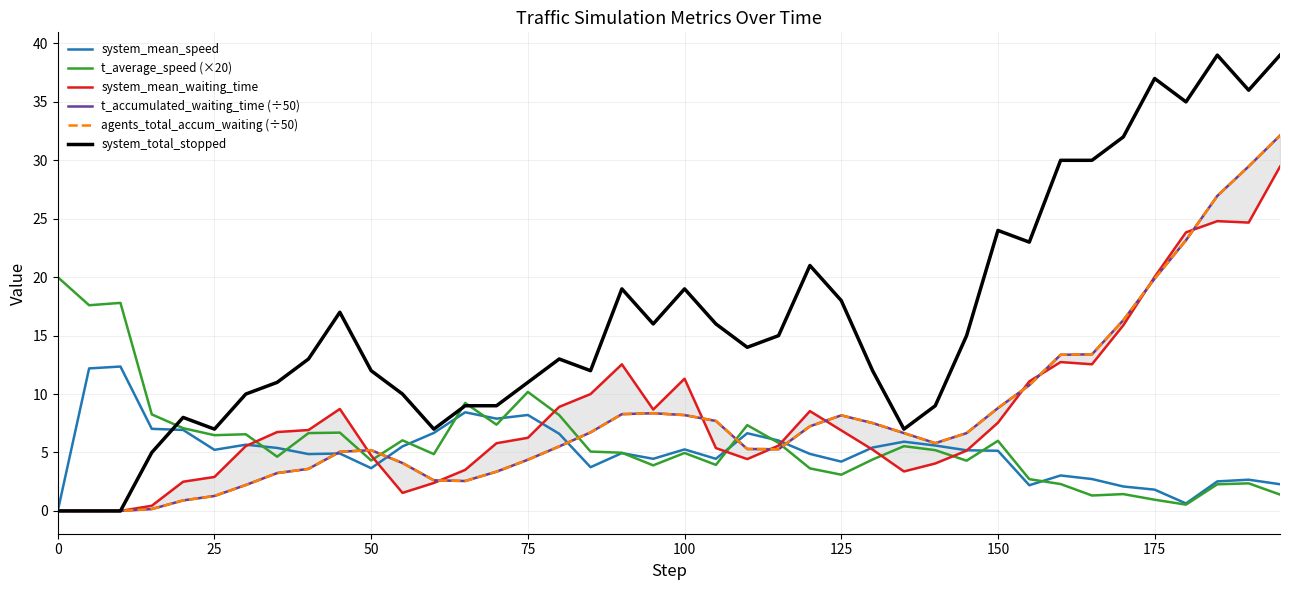

What is the greatest value displayed?

39.0